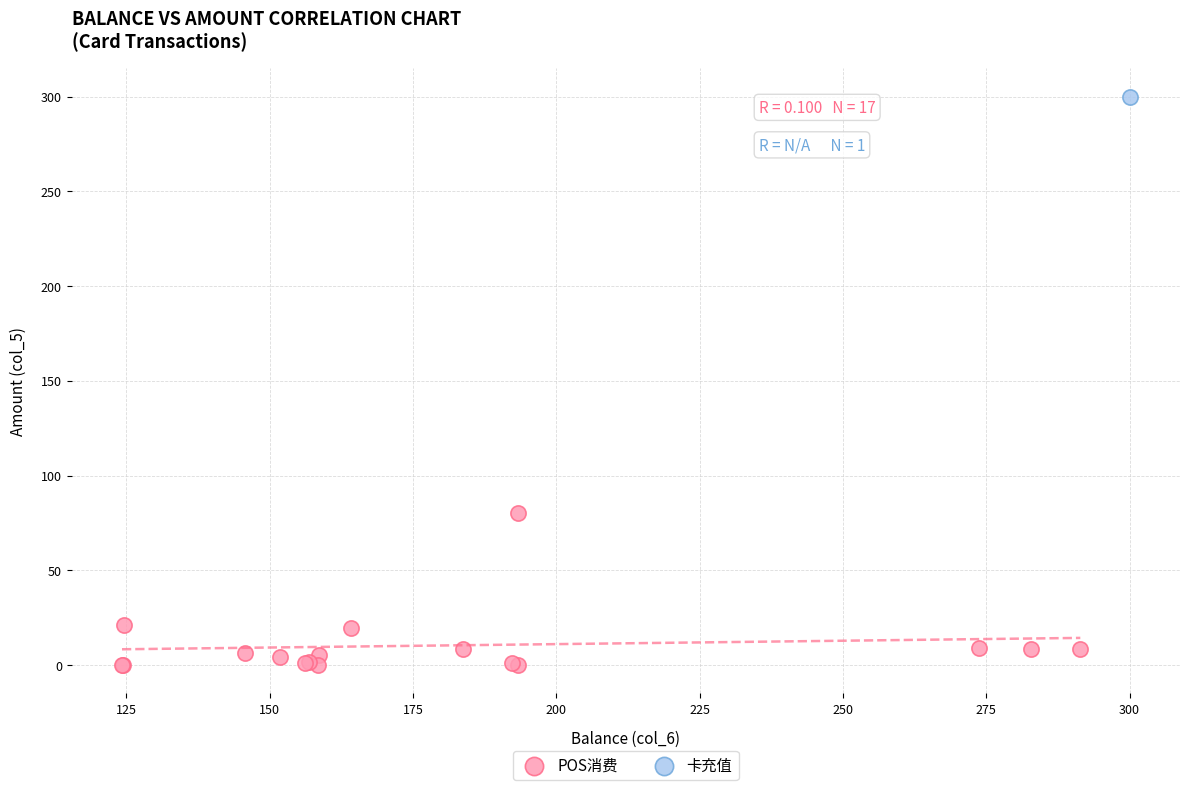

What are all the series names shown in the legend?

POS消费, 卡充值